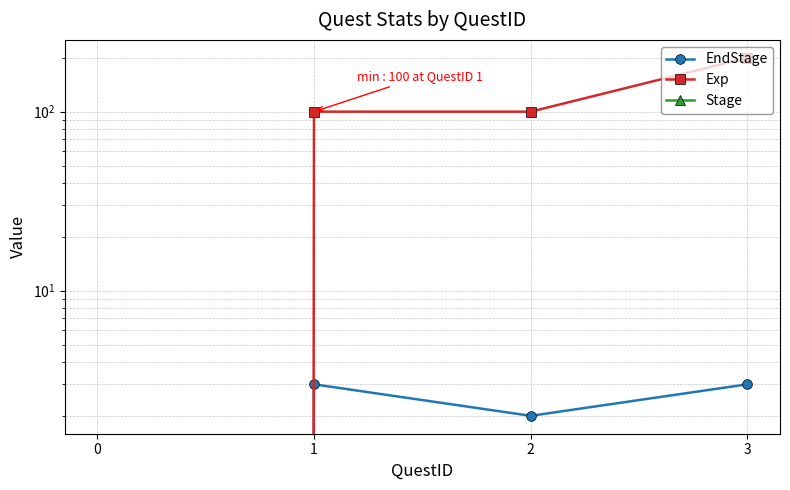

How many interior local valleys does the EndStage series have?

1